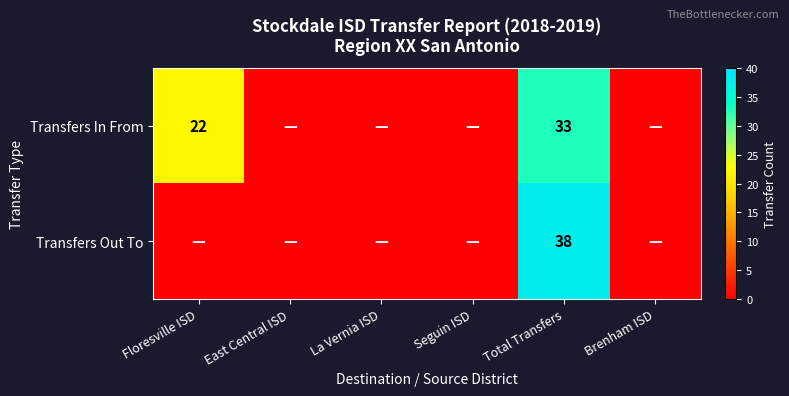

True or false: Transfers Out To has a value of 38 at Total Transfers.

True